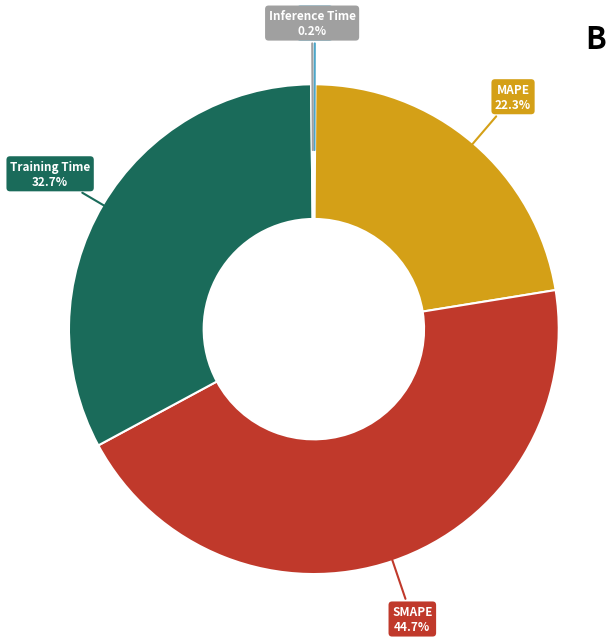

Is there a majority slice in this chart?

No